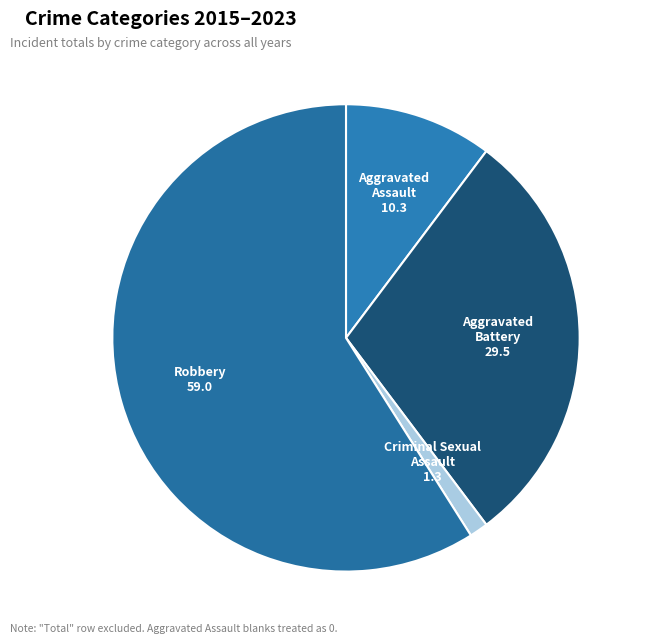

Rank the categories by value from lowest to highest.

Criminal Sexual Assault, Aggravated Assault, Aggravated Battery, Robbery